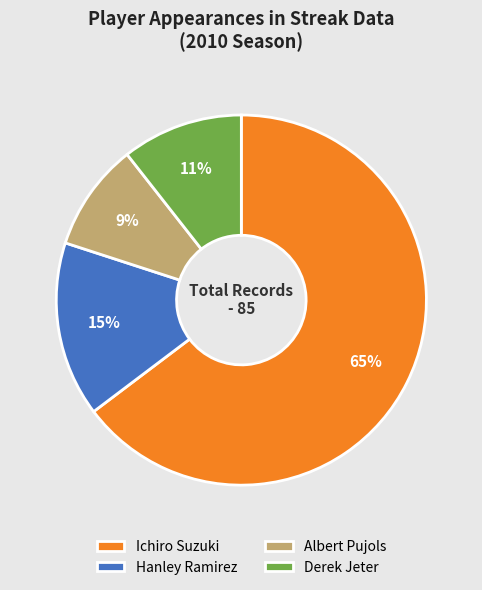

Count the number of slices in the pie.

4